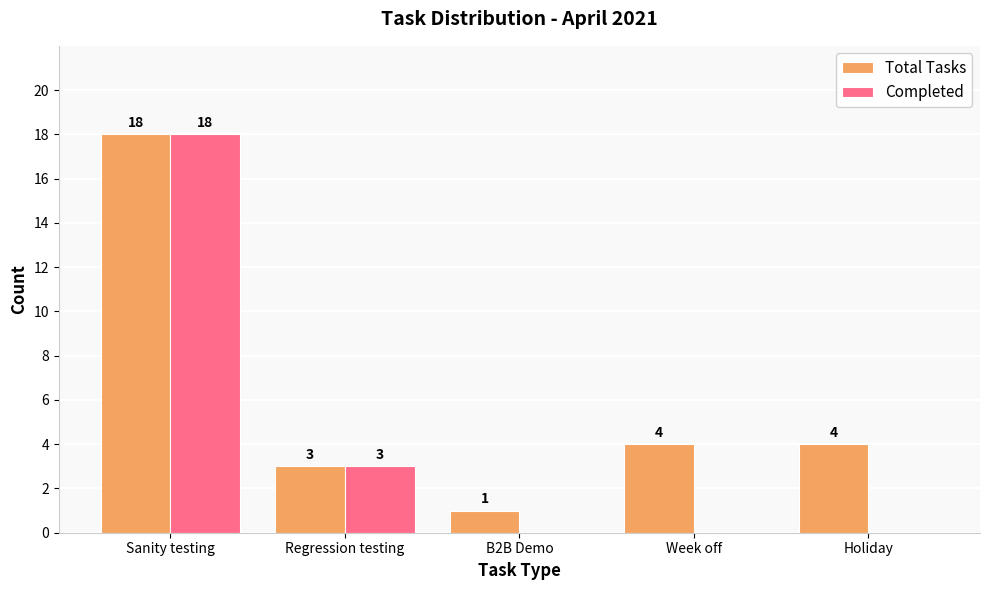

How many values in the Completed series exceed 0?

2